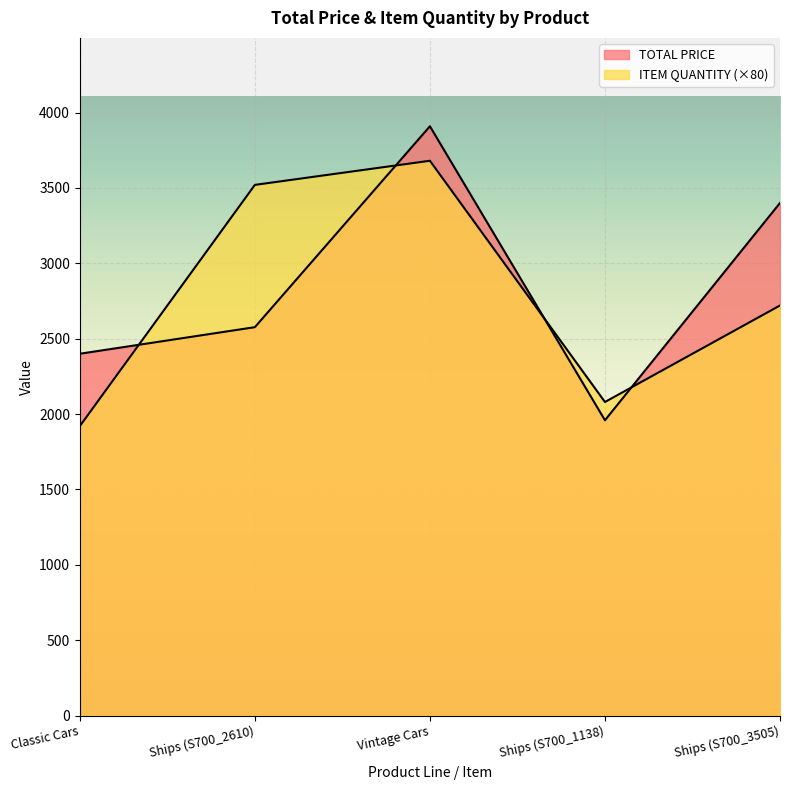

What is the difference between the maximum and minimum values in the TOTAL PRICE series?

1949.8